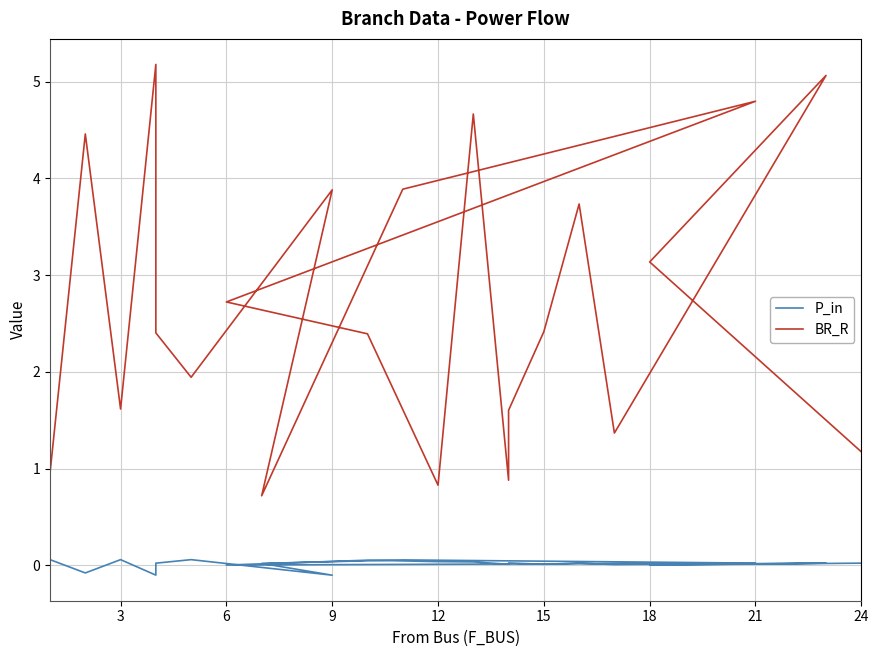

True or false: BR_R and P_in cross at least once.

False